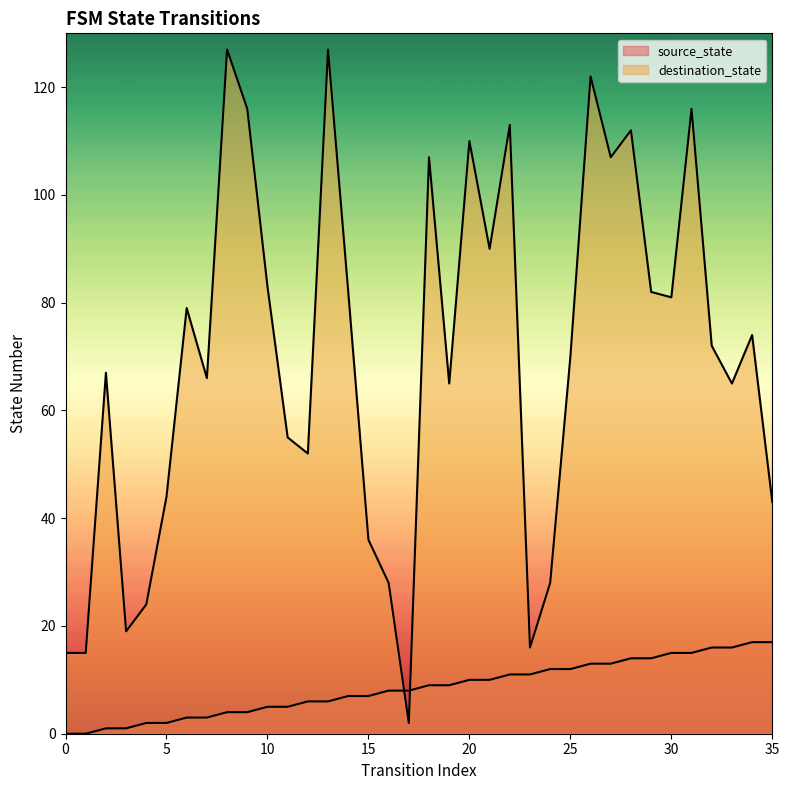

How many positive values does the source_state series have?

34